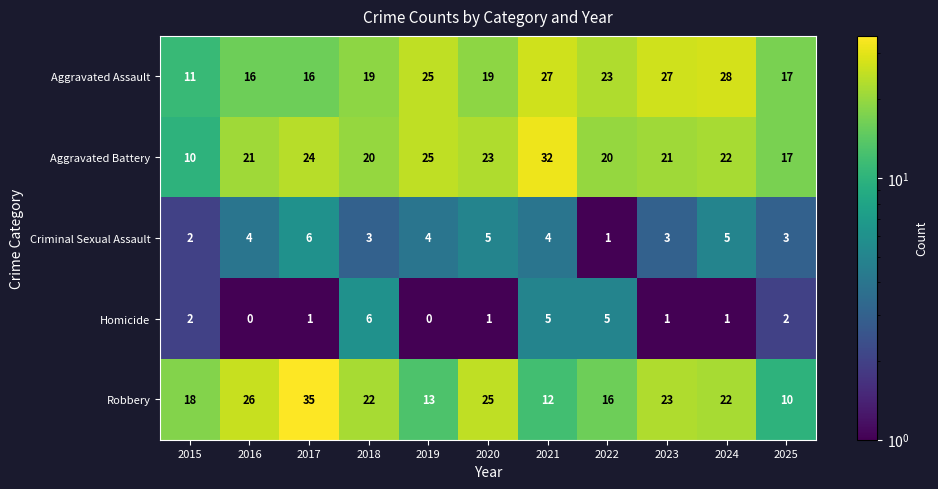

Which series changed the most between 2020 and 2021?

Robbery